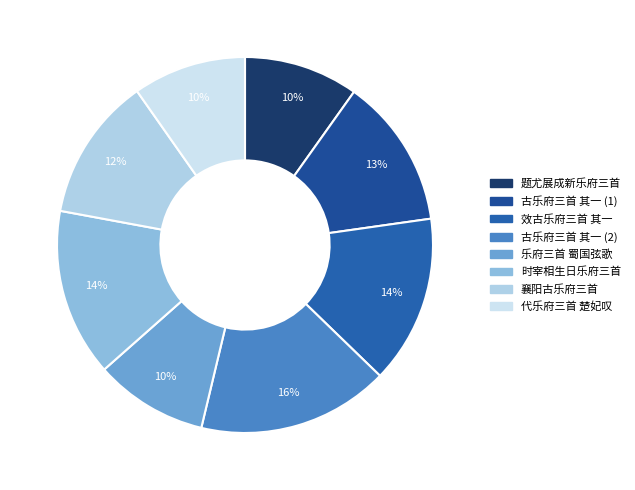

To the nearest percent, what portion does 效古乐府三首 其一 represent?

14%